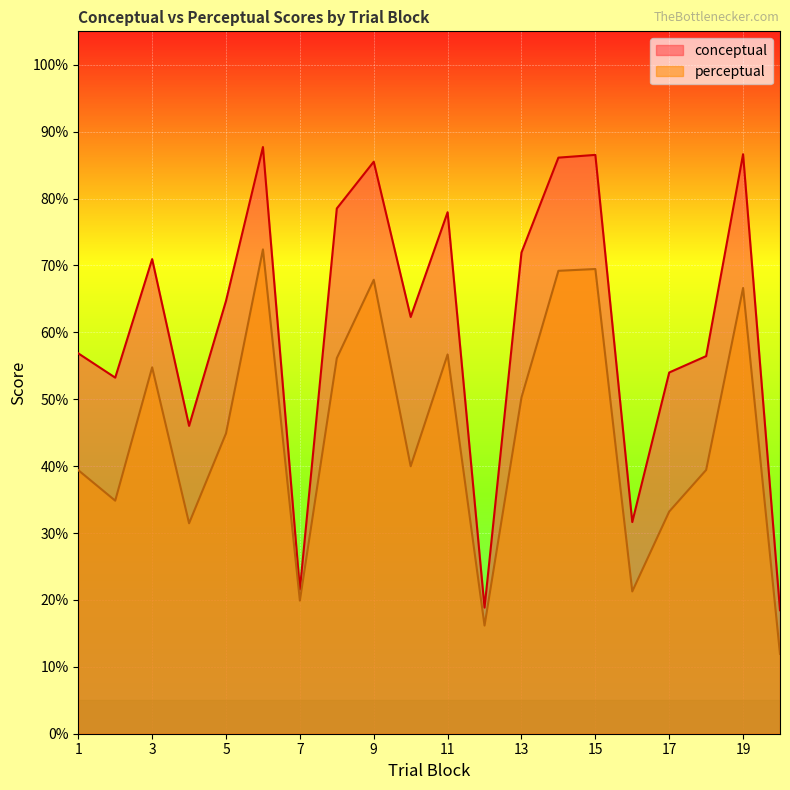

Reading left to right, transcribe all the data shown in this chart.

conceptual: 1=56.9	2=53.2	3=71.0	4=46.0	5=64.7	6=87.7	7=21.6	8=78.5	9=85.5	10=62.3	11=78.0	12=18.9	13=71.9	14=86.1	15=86.5	16=31.6	17=54.0	18=56.5	19=86.6	20=18.5
perceptual: 1=39.4	2=34.8	3=54.8	4=31.5	5=44.9	6=72.4	7=19.9	8=56.1	9=67.9	10=40.0	11=56.7	12=16.2	13=50.3	14=69.2	15=69.5	16=21.3	17=33.2	18=39.4	19=66.6	20=11.9